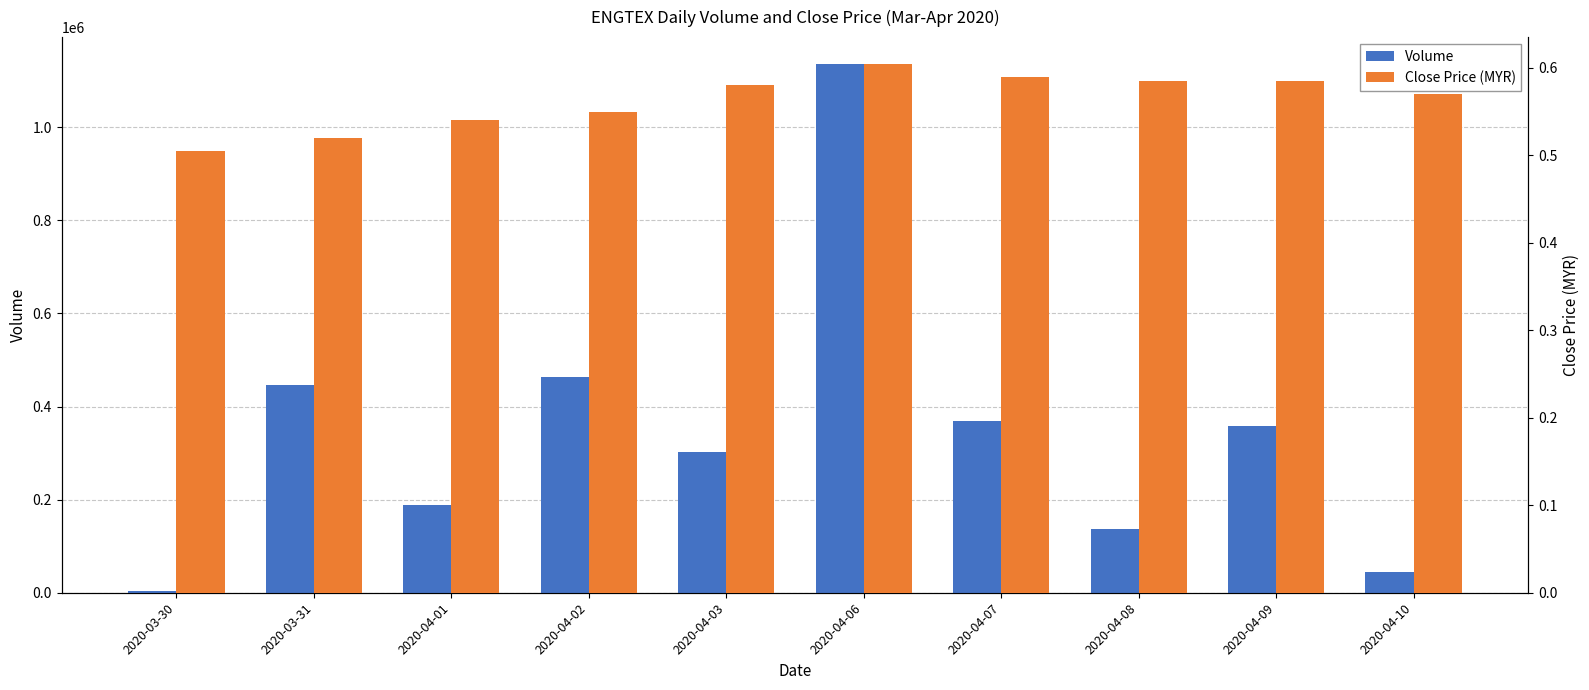

Is it true that Close Price (MYR) equals 0.5 at 2020-03-30?

True